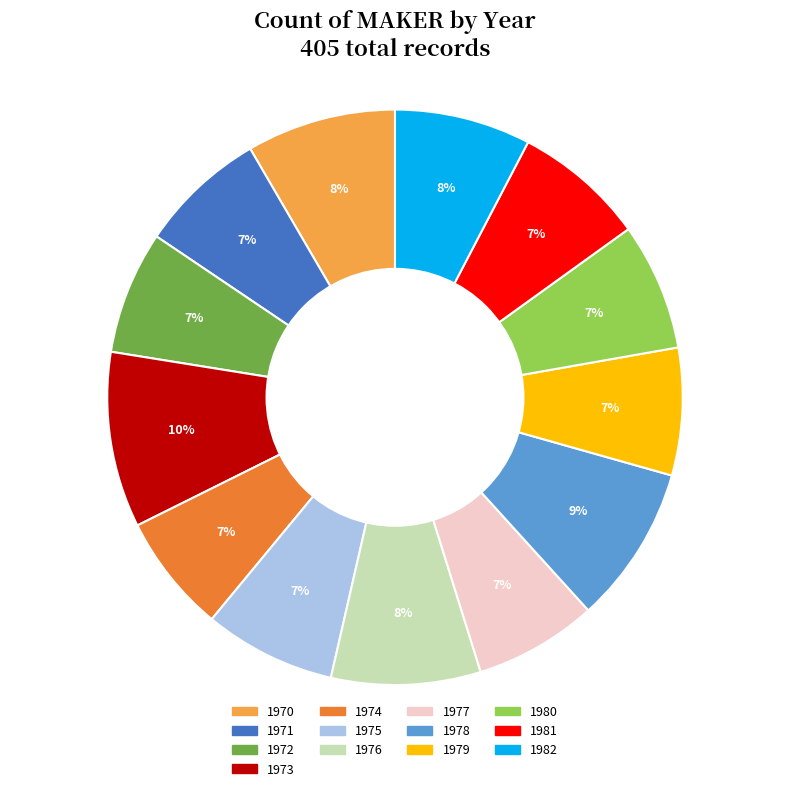

To the nearest percent, what is the combined percentage of 1977 and 1970?

15%